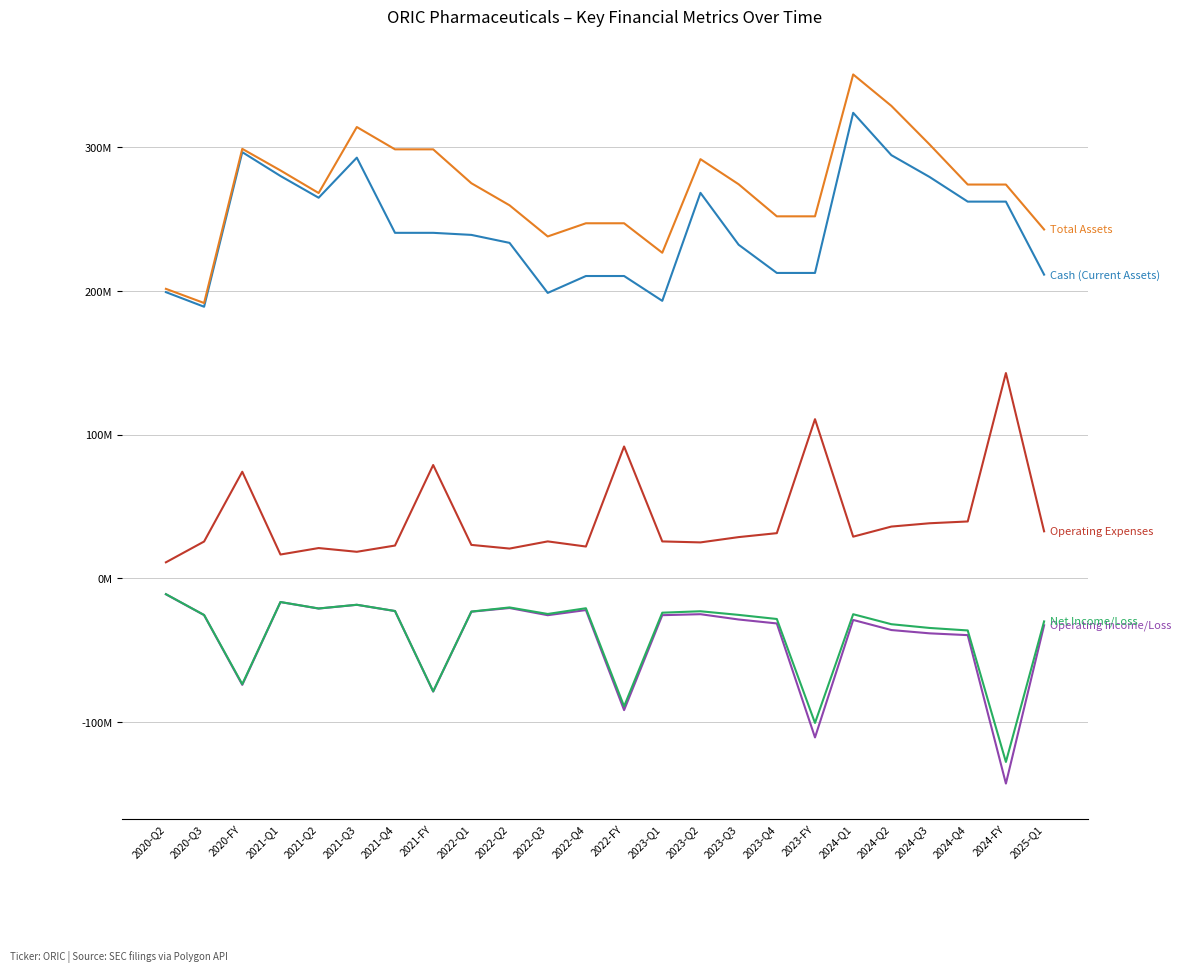

Does the chart display data point markers on the line(s)?

No